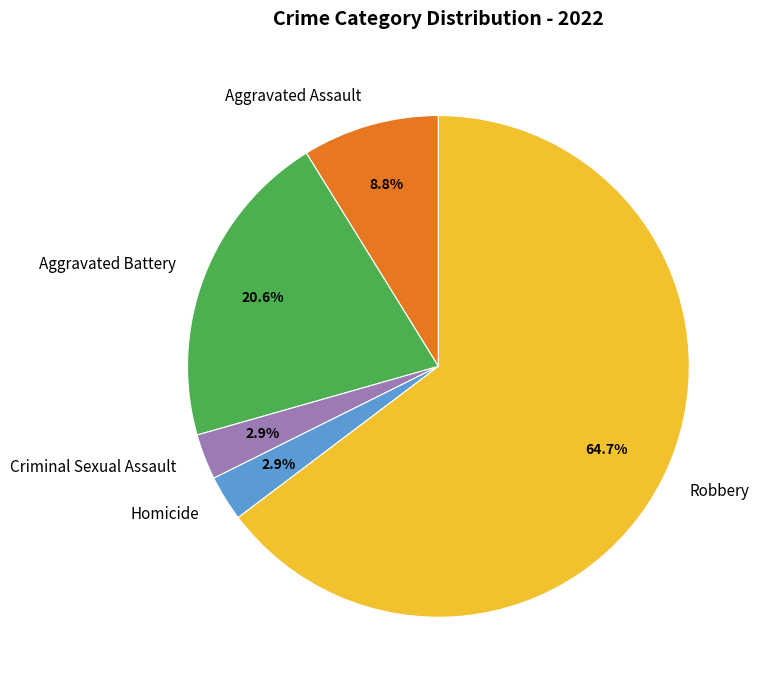

To the nearest percent, what is the difference between the largest and smallest slice percentages?

62%